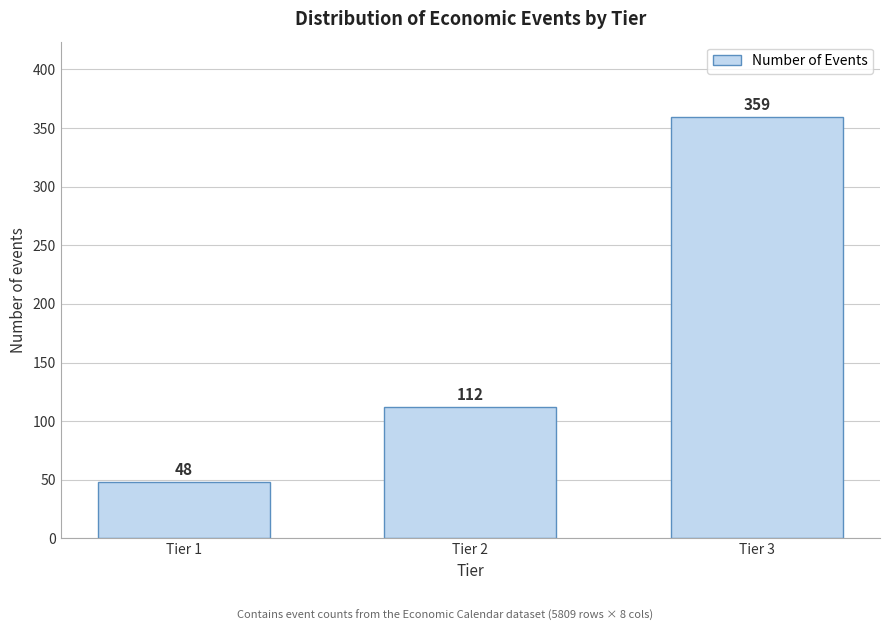

Reading left to right, what are all the values shown in this chart?

Tier 1=48	Tier 2=112	Tier 3=359